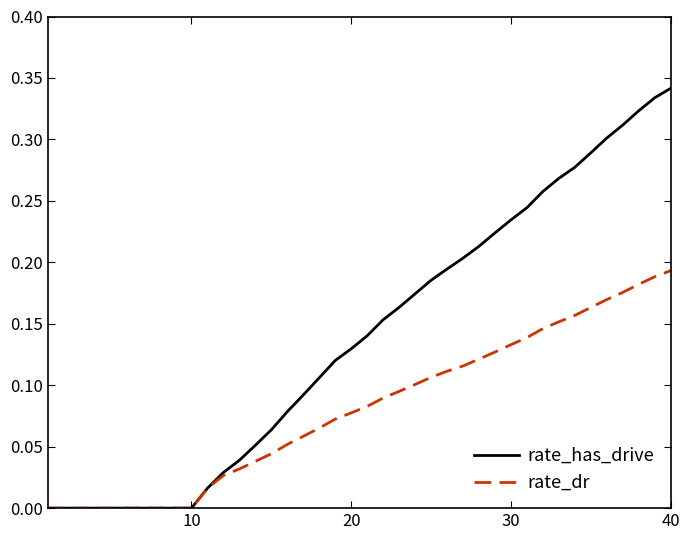

Rank the series by their maximum value, from lowest to highest.

rate_dr, rate_has_drive